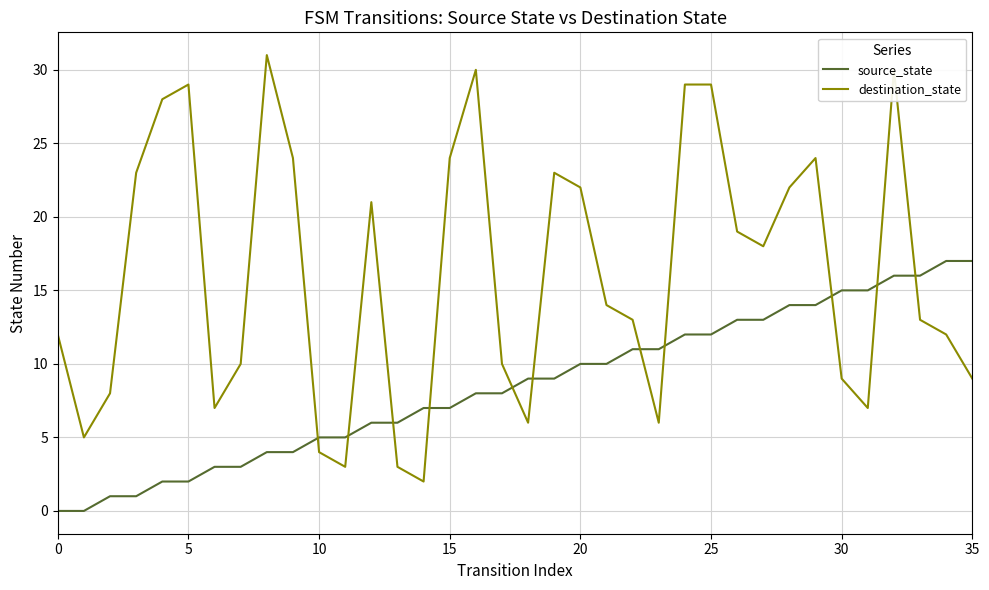

List the series in order of their overall mean, highest first.

destination_state, source_state